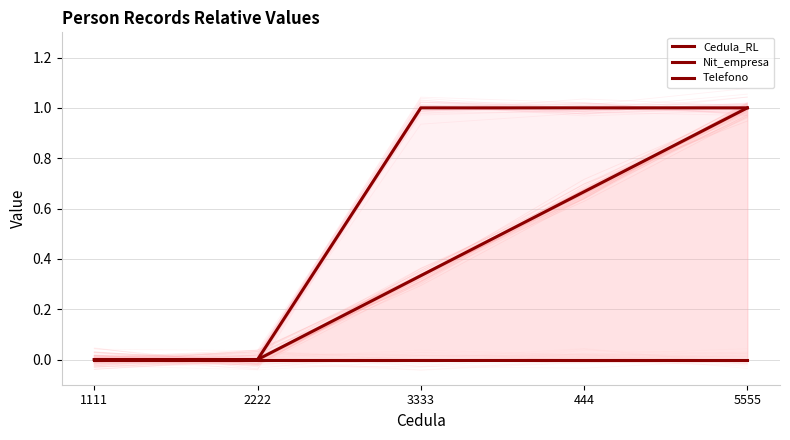

Does the chart have visible grid lines?

Yes